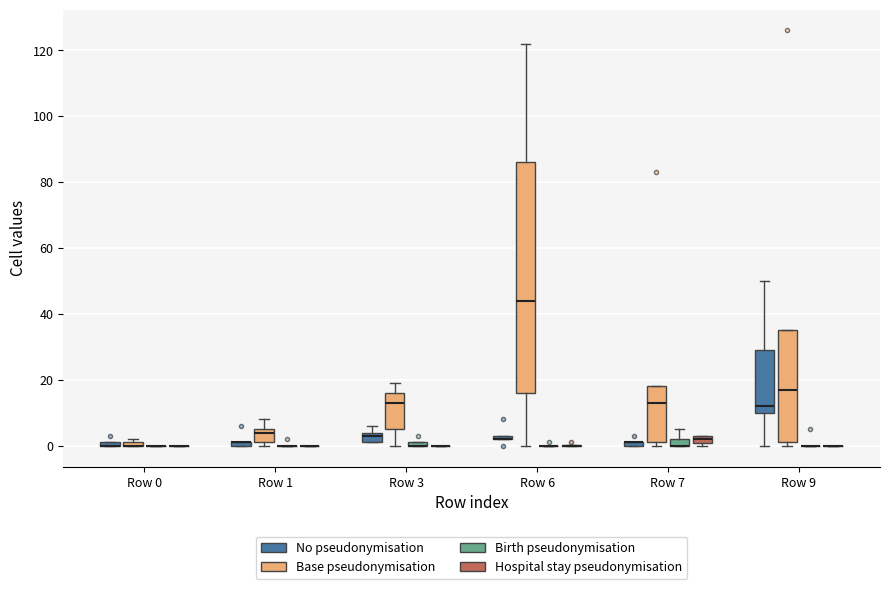

Where does the median line of the box for Row 7 (Hospital stay pseudonymisation) sit on the y-axis? The values are not printed on the chart, so give them approximately, as read against the axis.

2